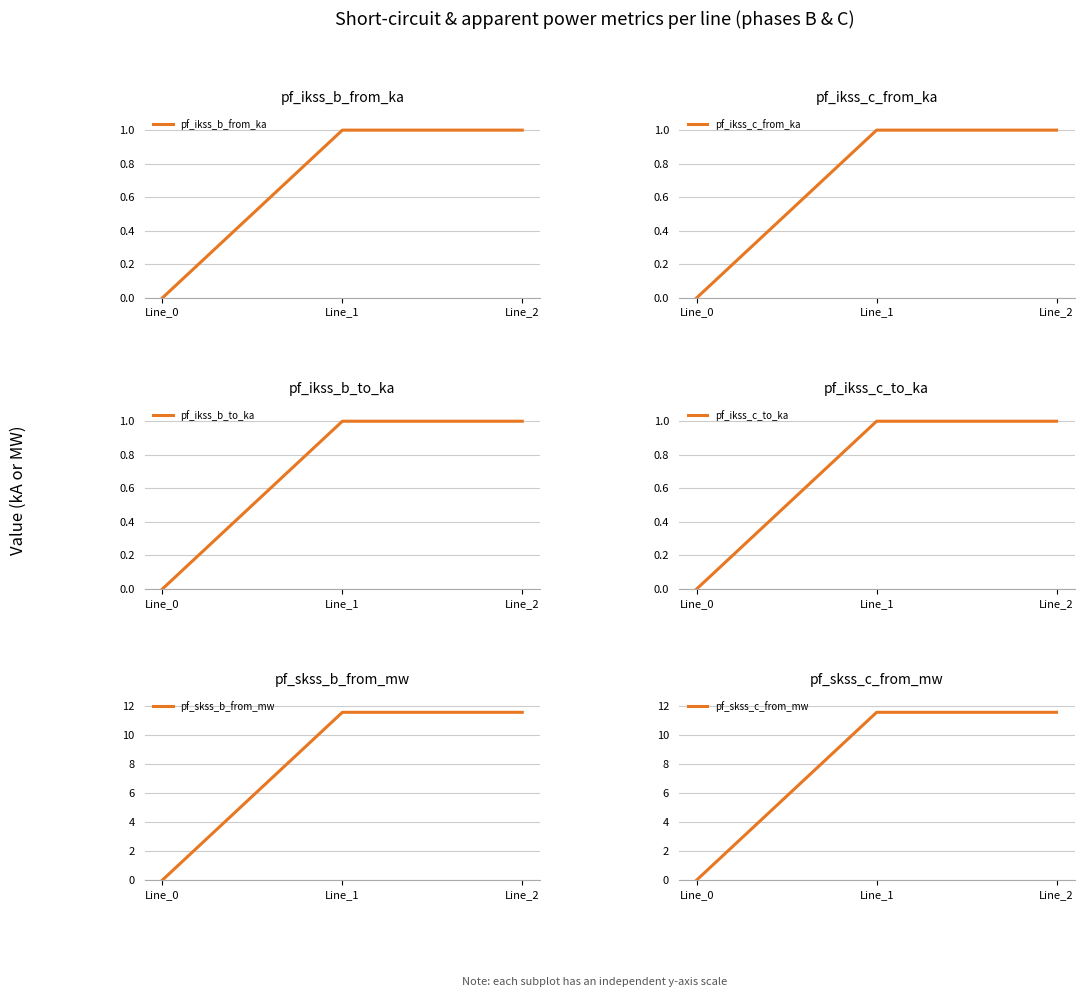

Which category has the lowest value across all series?

Line_0